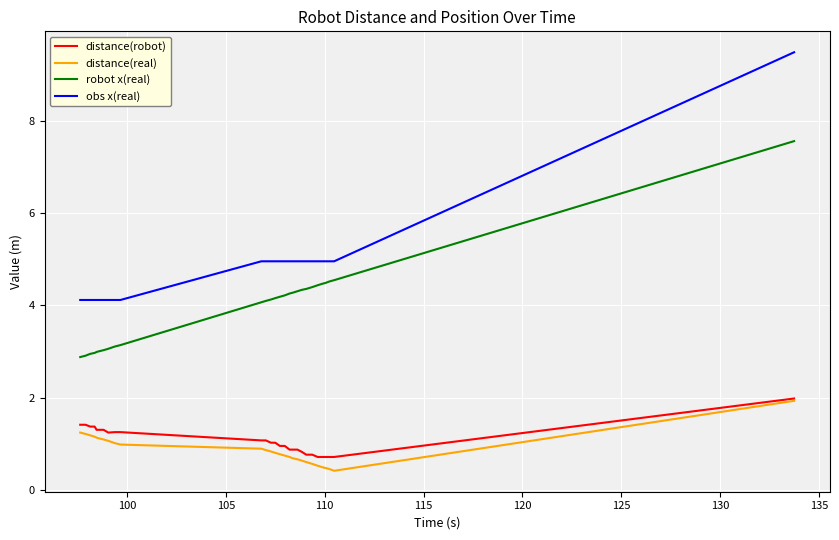

What are all the series names shown in the legend?

distance(robot), distance(real), robot x(real), obs x(real)